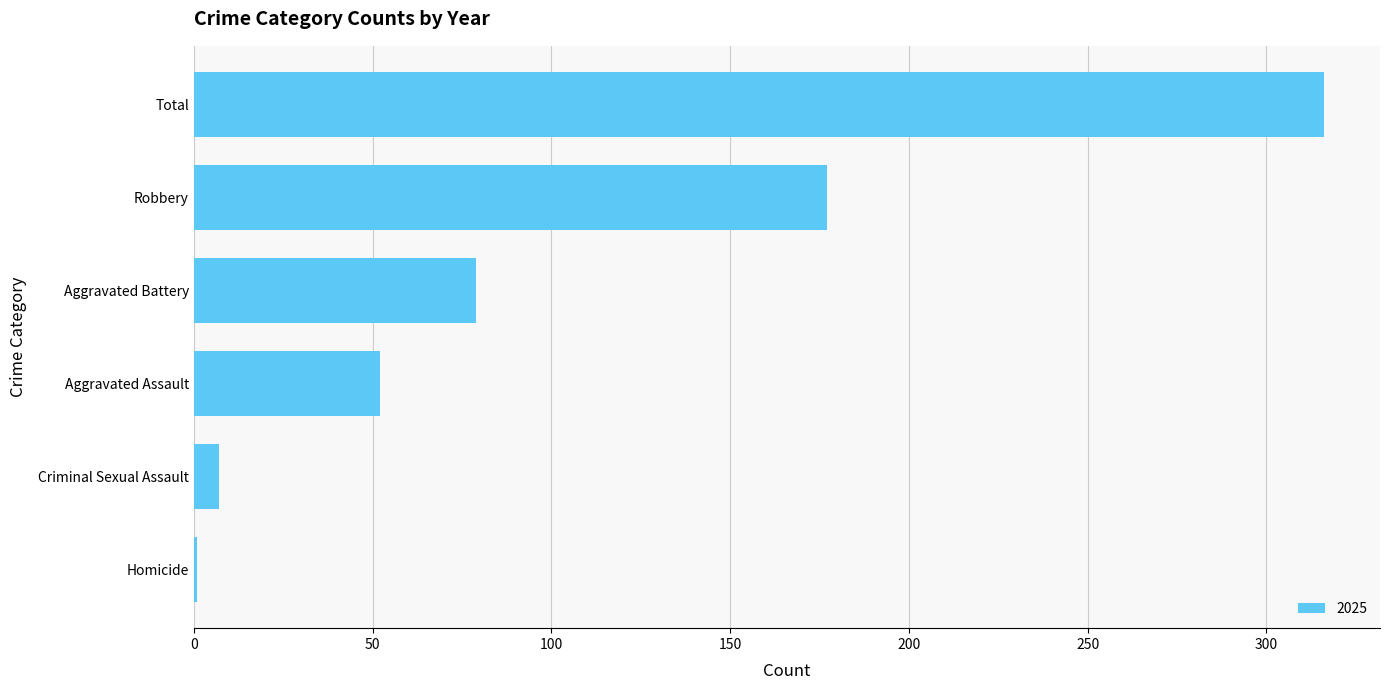

Which label corresponds to the largest value in the chart?

Total